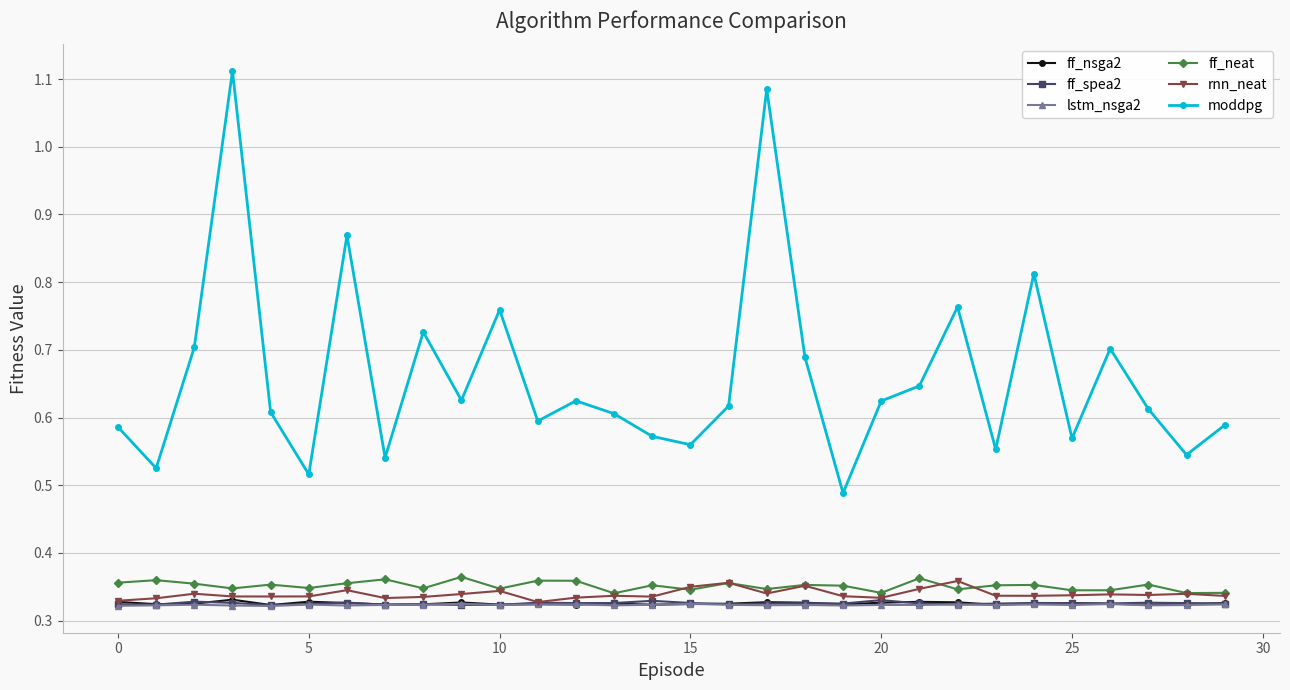

True or false: moddpg and rnn_neat intersect in this chart.

False